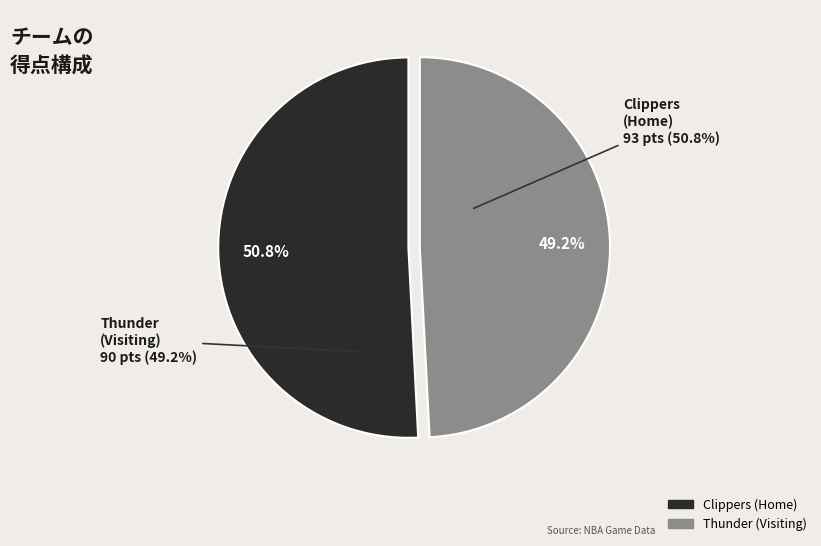

To the nearest percent, what percentage of the pie is Thunder (Visiting)?

49%